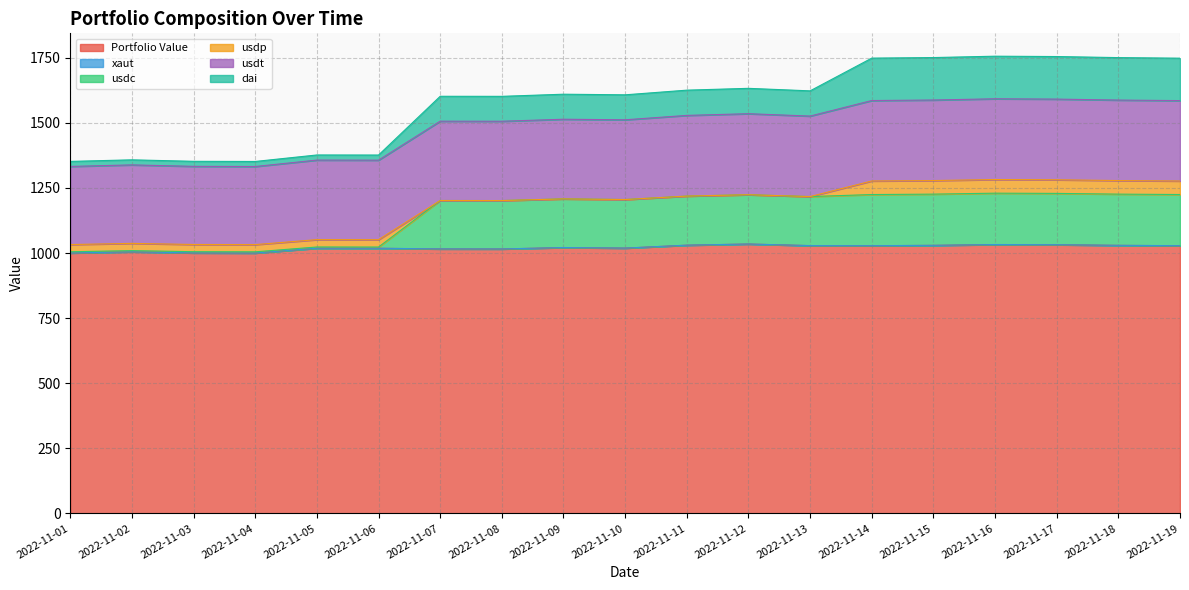

At which category is the sum across all series the highest?

2022-11-16